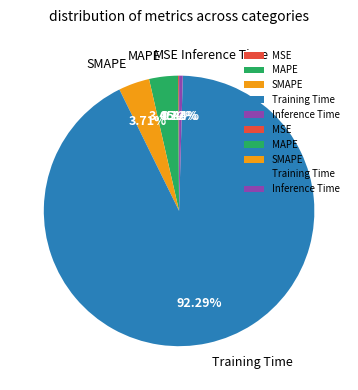

Is it true that SMAPE is 14% of the pie?

False